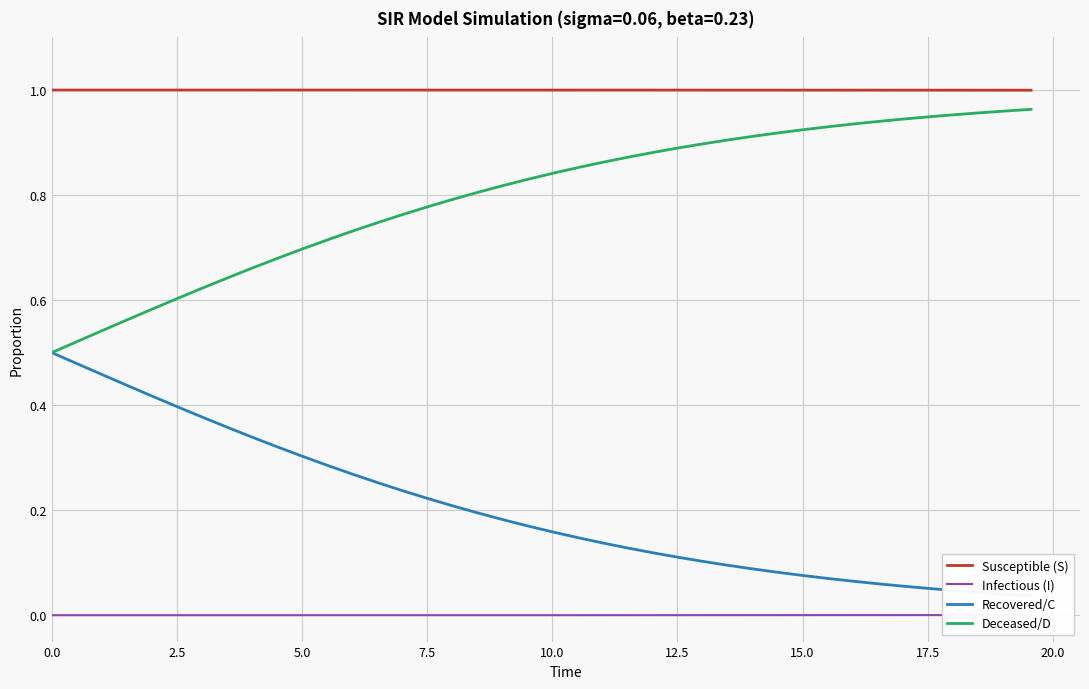

What is the sum of all Recovered/C values?

8.1